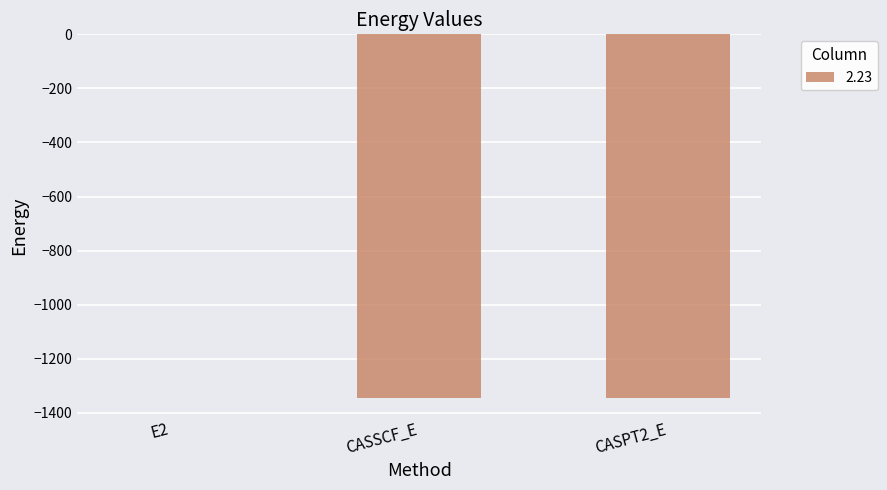

At which label does the data first exceed -1345?

E2